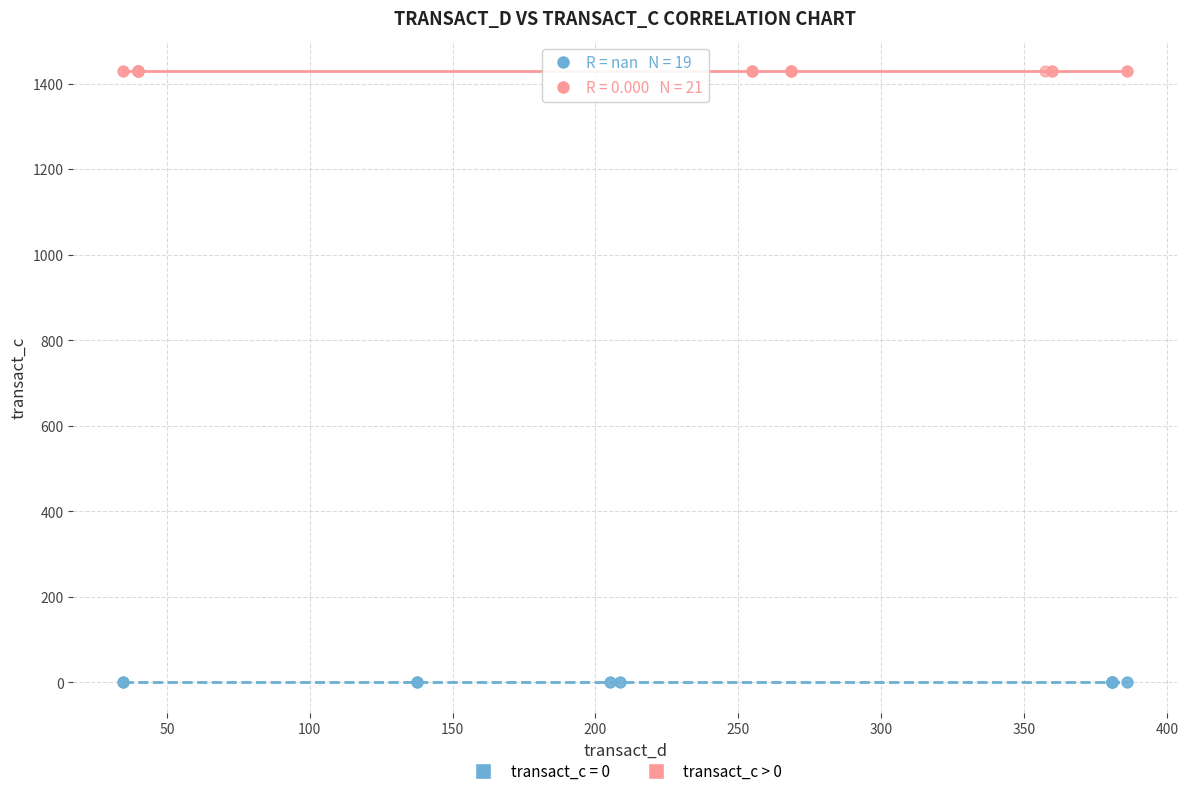

Which series contains the lowest Y value?

transact_c = 0